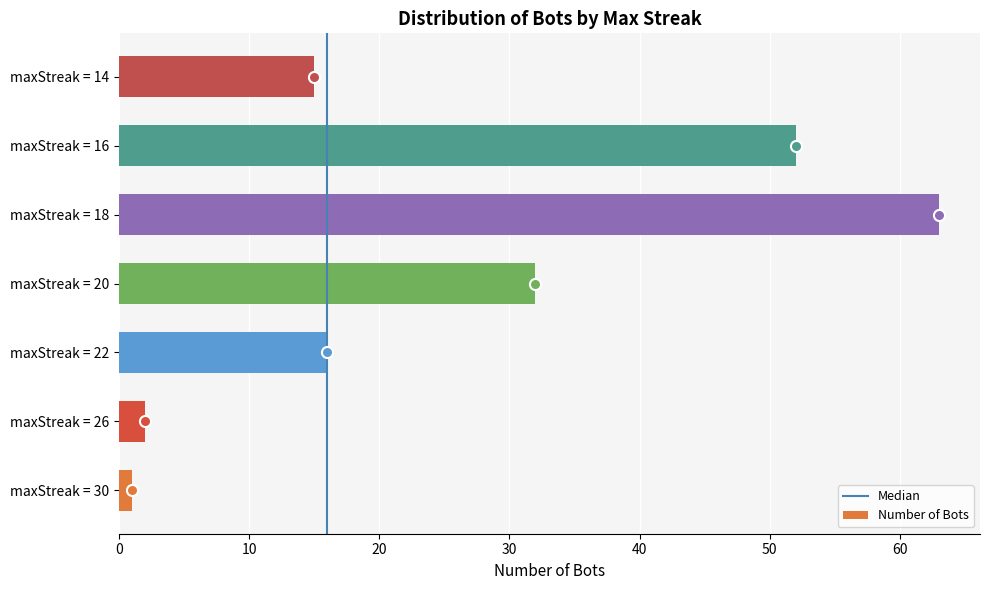

The value at maxStreak = 14 is 15. True or false?

True